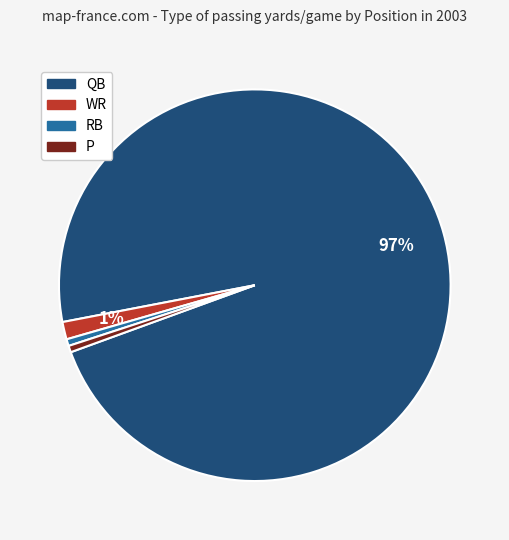

To the nearest percent, what is the average slice percentage?

25%